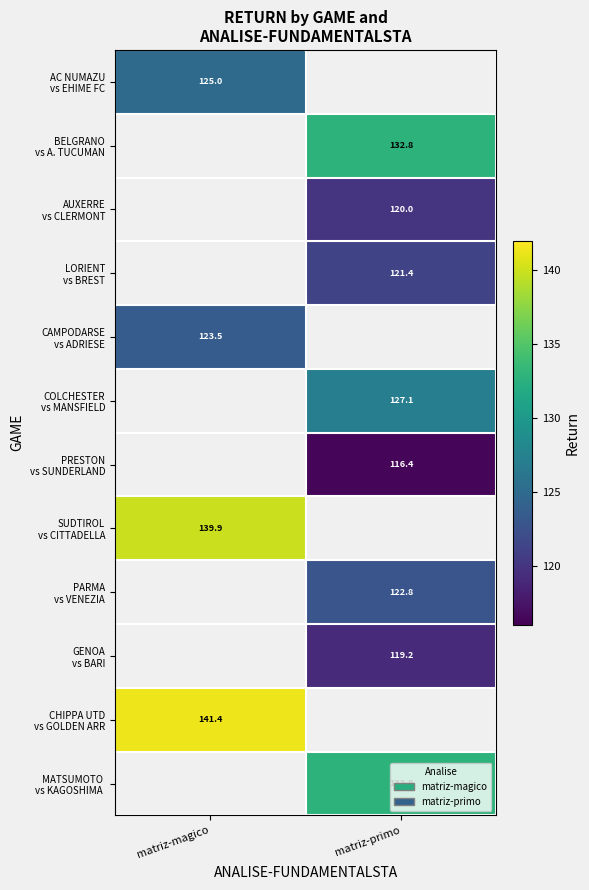

Is the value of CAMPODARSE vs ADRIESE at matriz-magico greater than the value of SUDTIROL vs CITTADELLA at matriz-magico?

No